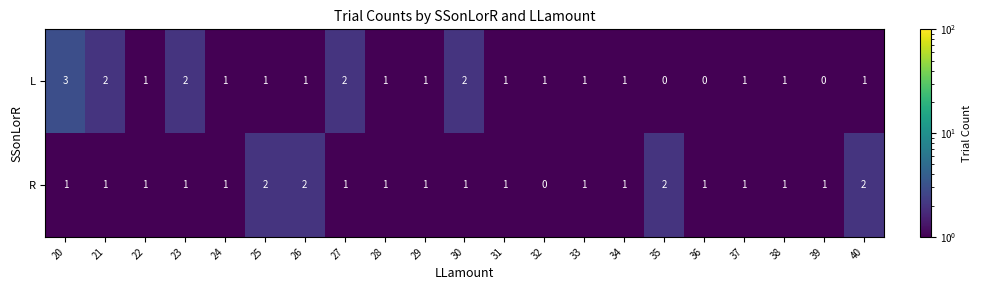

List the series in order of their peak value, highest first.

L, R